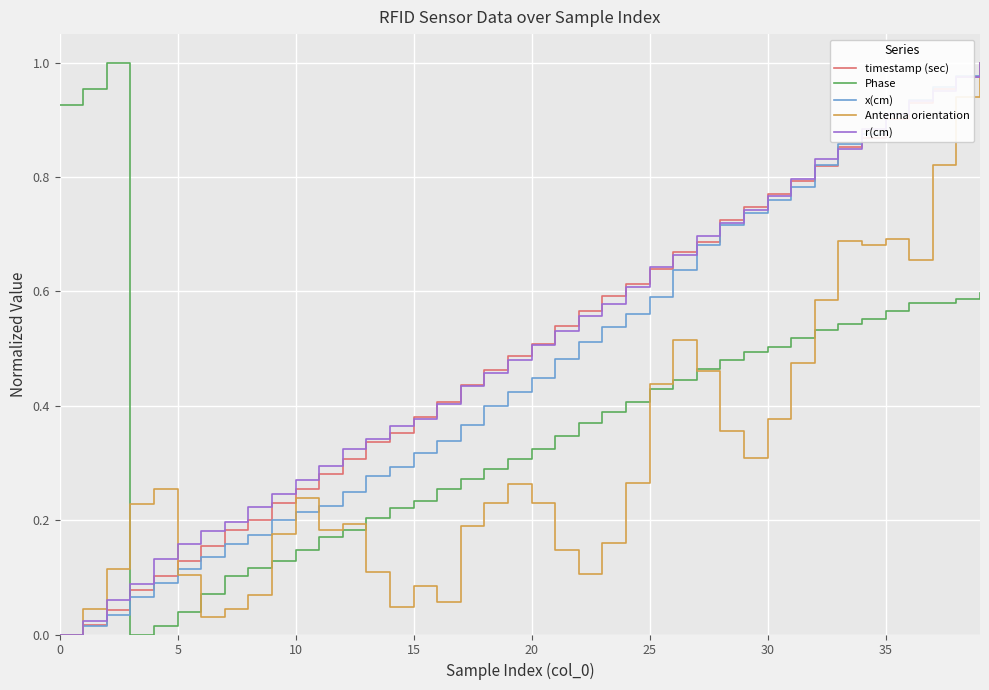

At which category is the sum across all series the highest?

39